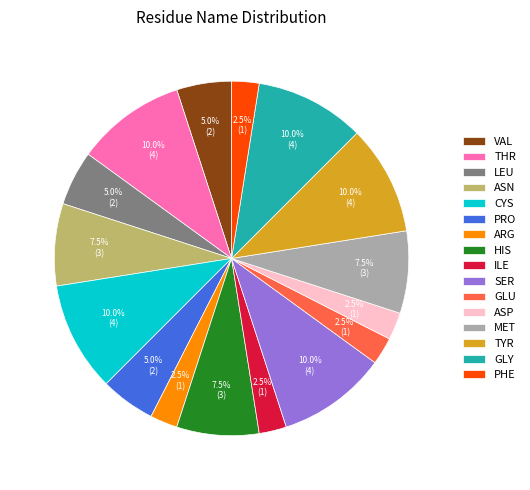

Between HIS and PHE, which is larger?

HIS